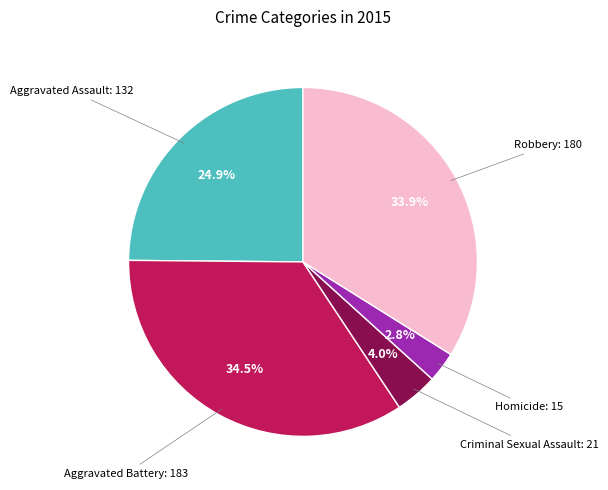

To the nearest percent, what is the average slice percentage?

20%